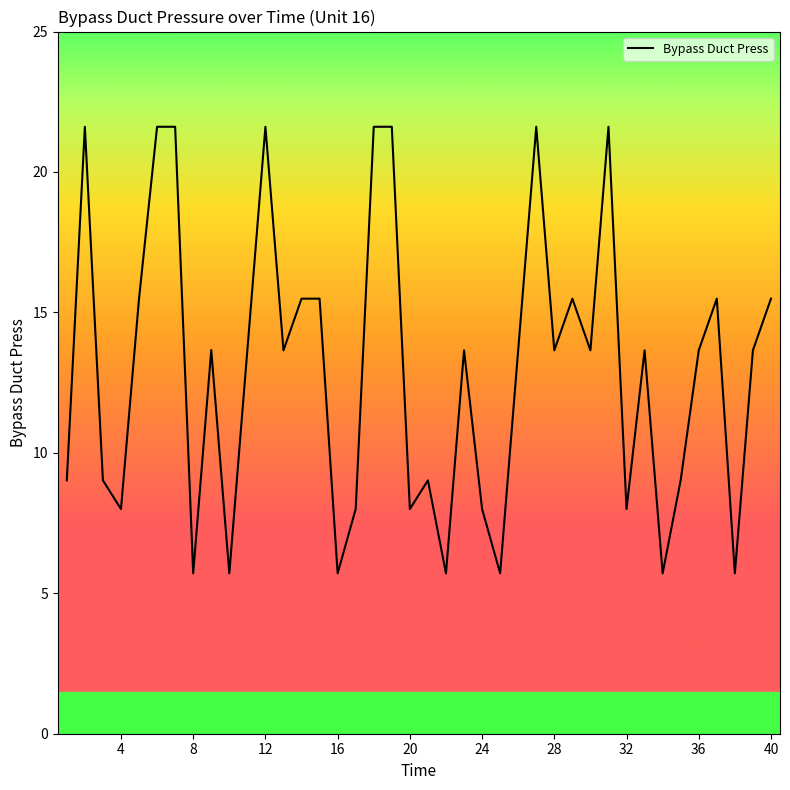

What is the greatest value displayed?

21.6